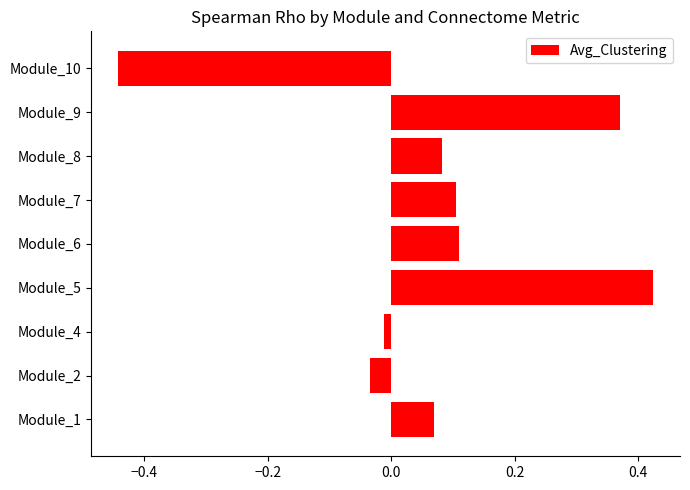

True or false: the data shows 0.1 at Module_6.

True